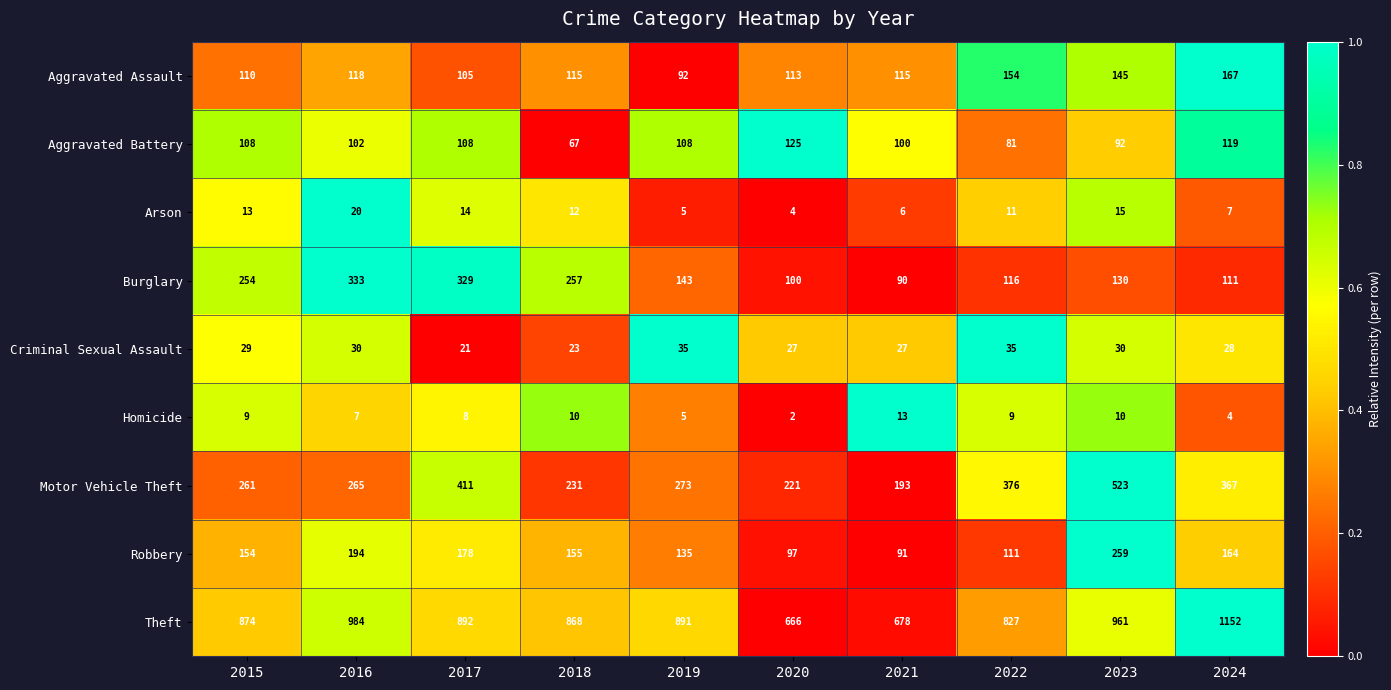

Count the number of categories in the chart.

10